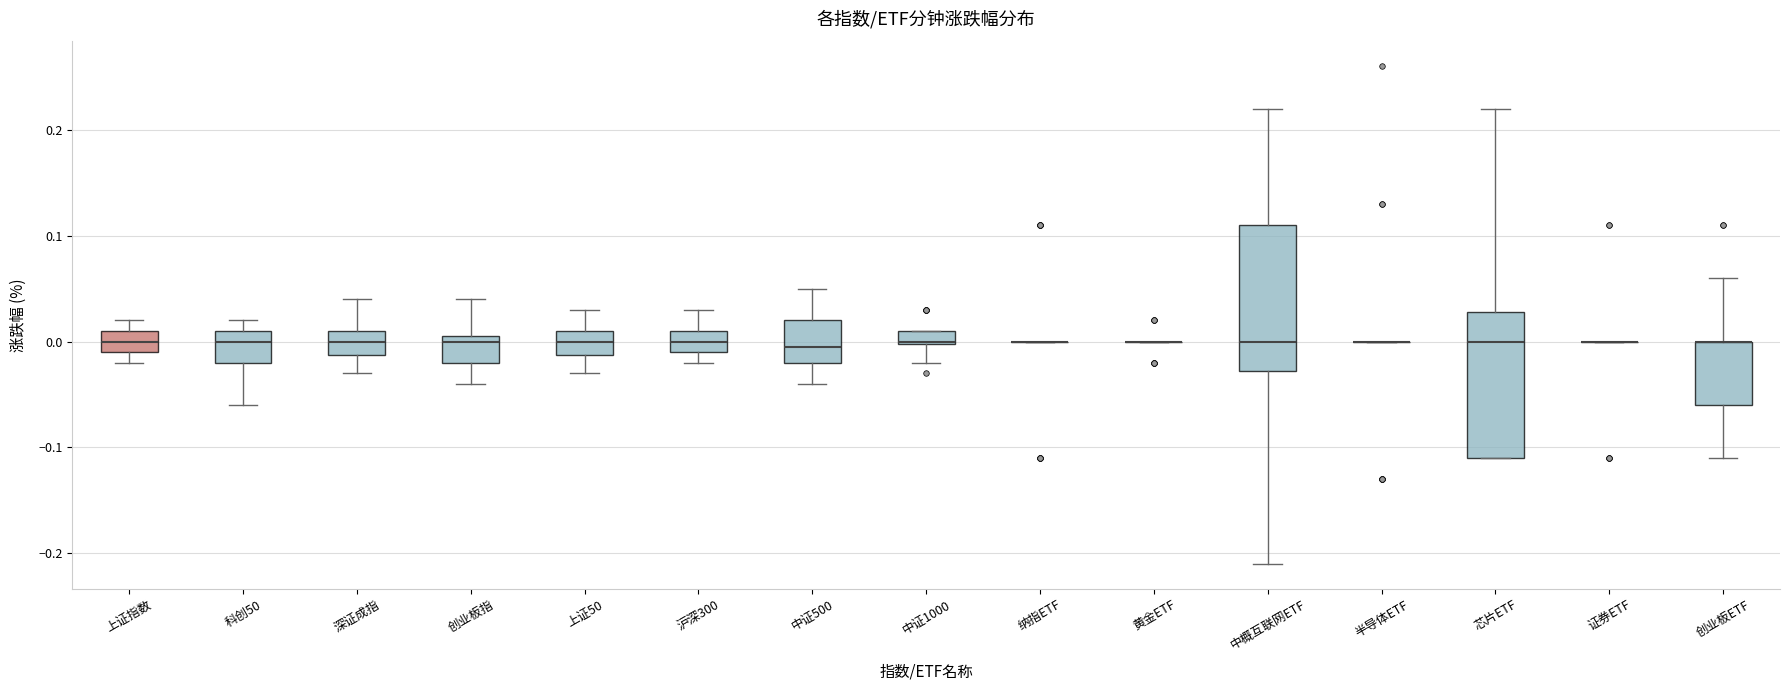

Where is the upper edge of the box for 科创50 on the y-axis? The values are not printed on the chart, so give them approximately, as read against the axis.

0.01